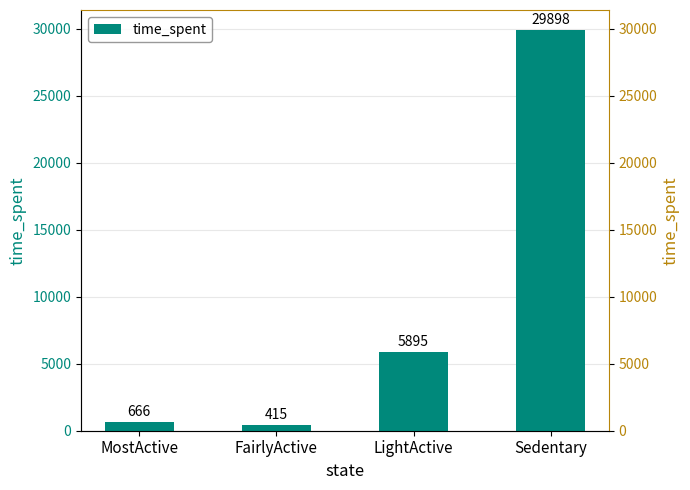

Rank the categories by value from highest to lowest.

Sedentary, LightActive, MostActive, FairlyActive